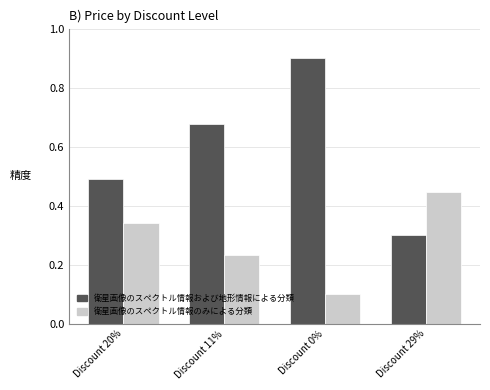

What is the value of the 衛星画像のスペクトル情報および地形情報による分類 bar at the 3rd from the left?

0.9